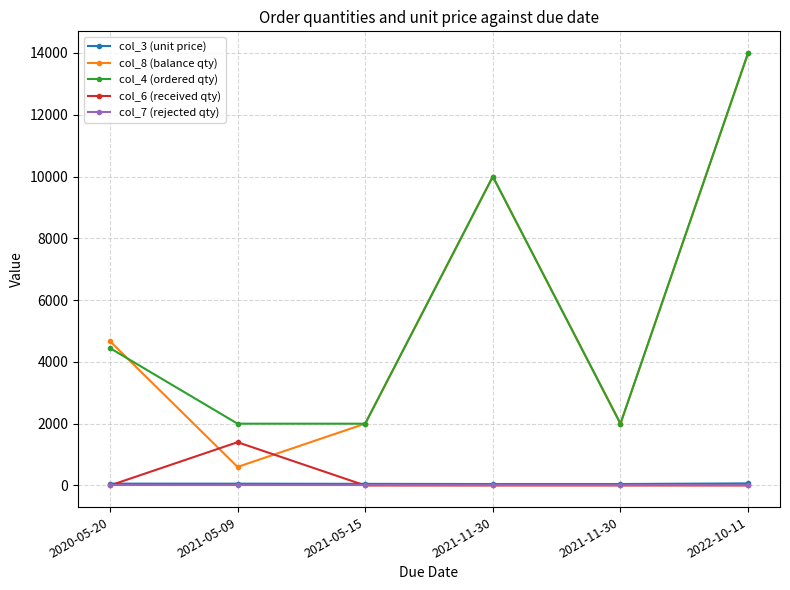

Which series has the largest total across all categories?

col_4 (ordered qty)